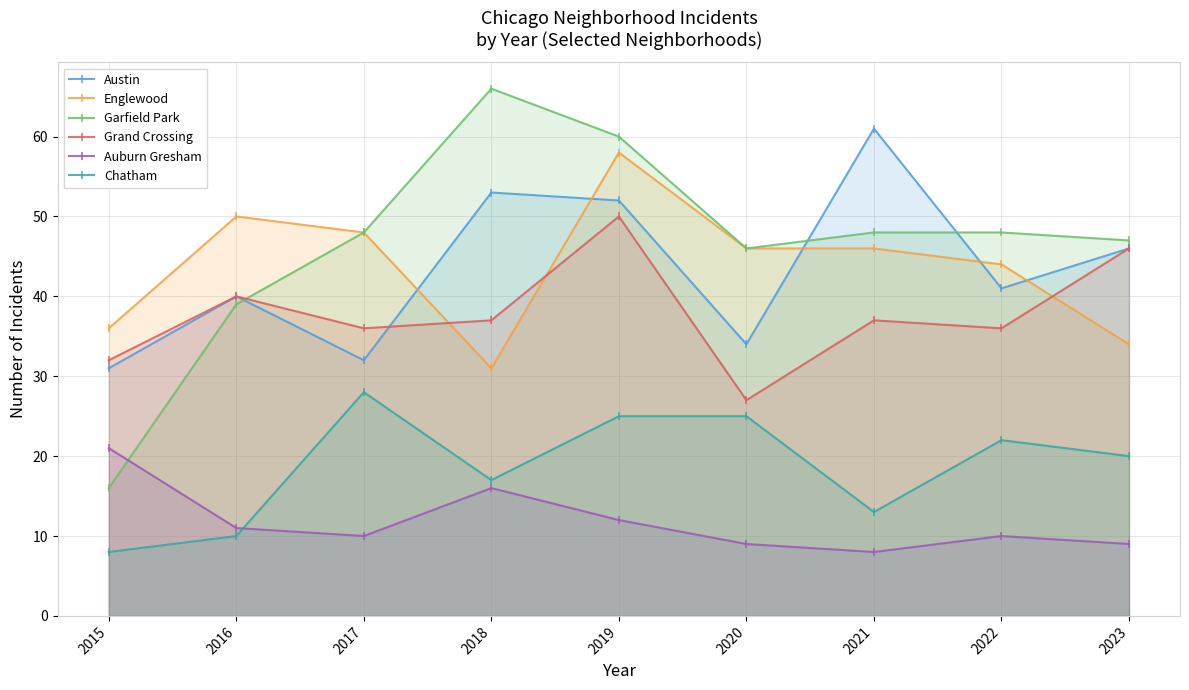

The value of Austin at 2018 is 90. True or false?

False